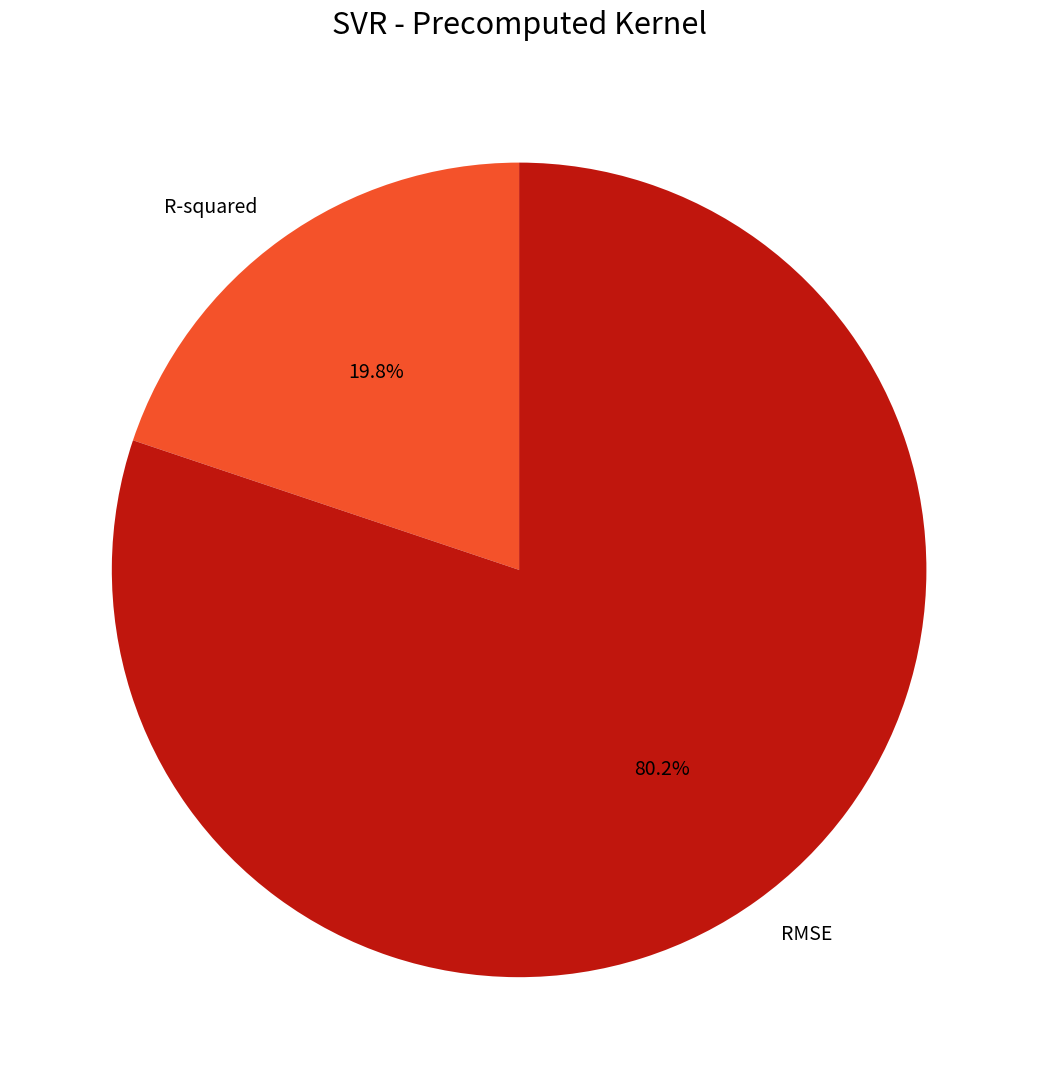

Rank the categories by value from highest to lowest.

RMSE, R-squared